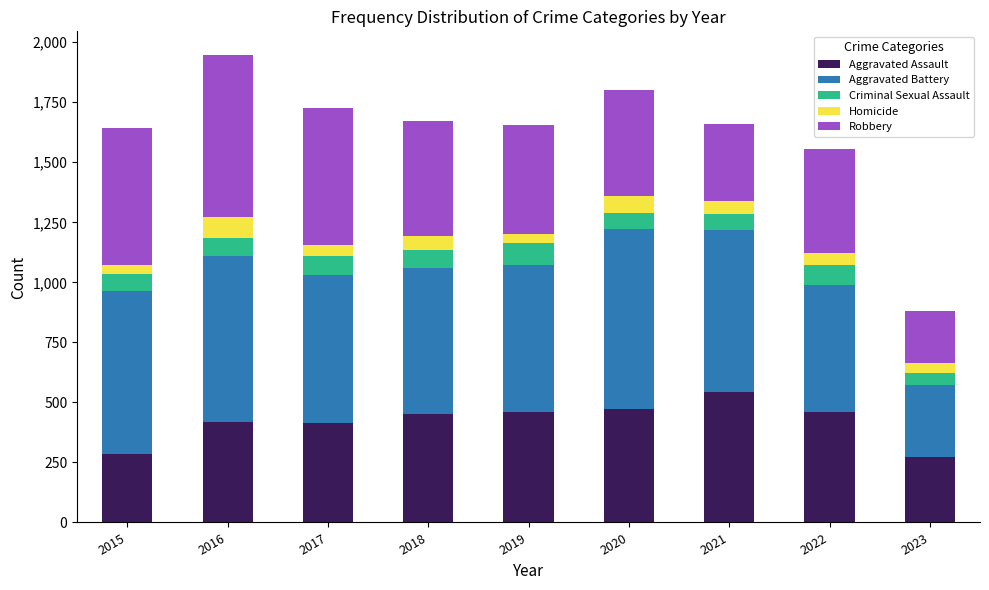

What is the highest value of the Aggravated Assault series?

543